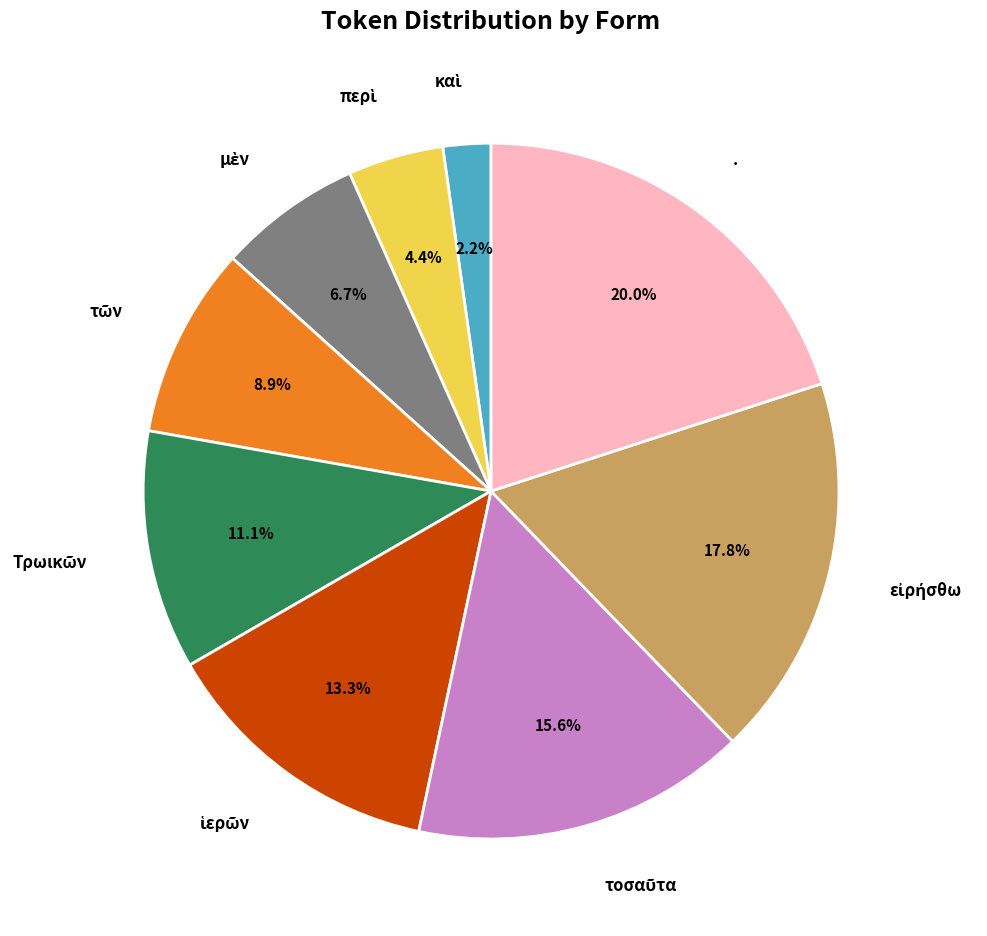

Does any single category account for the majority?

No